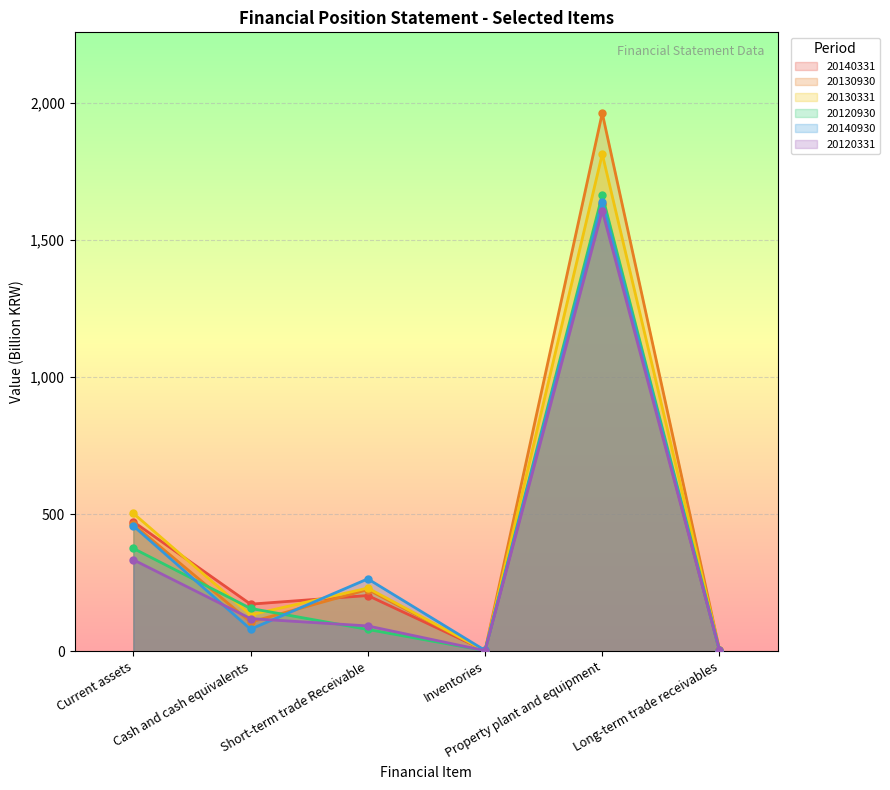

Count the number of categories in the chart.

6